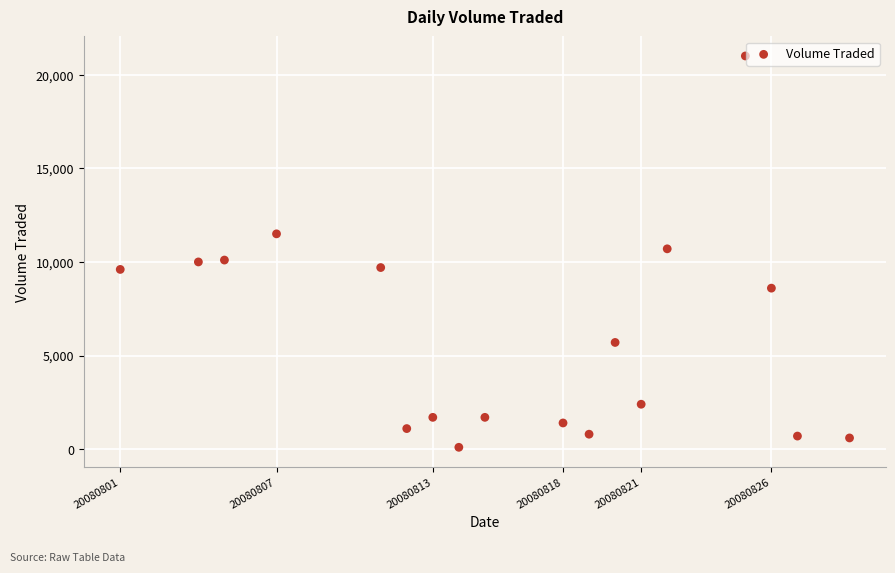

What is the range of Y values (max minus min)?

20900